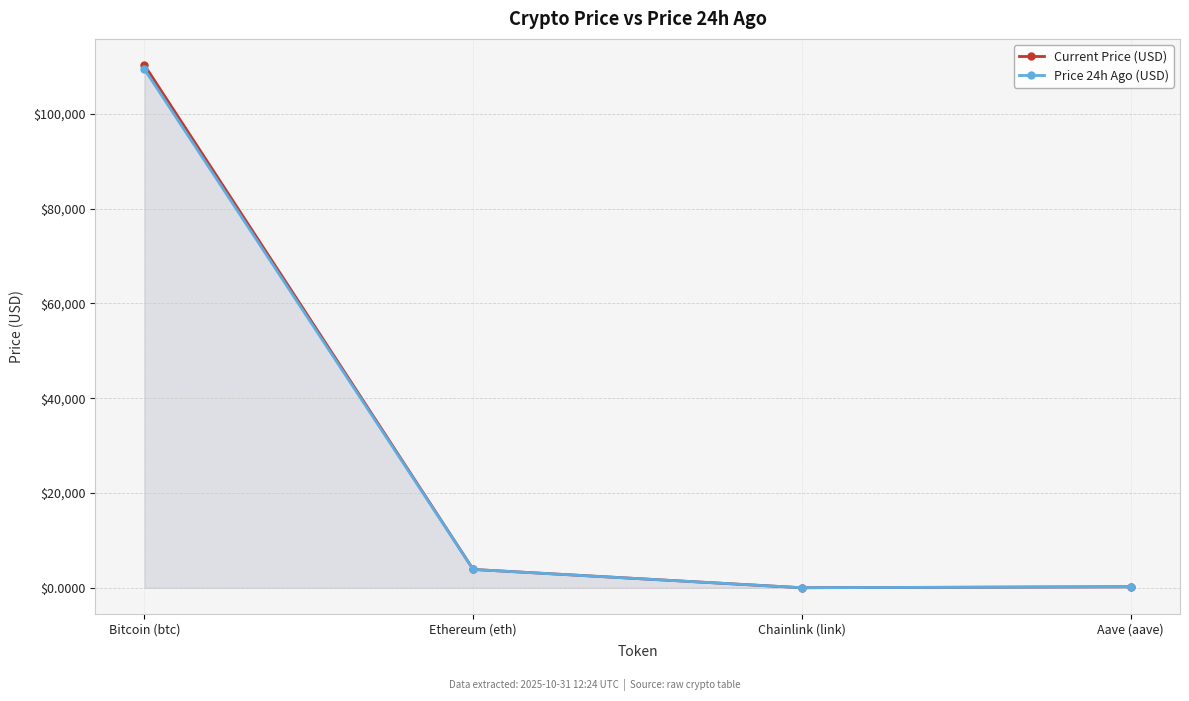

What is the difference between the Price 24h Ago (USD) values at Aave (aave) and Ethereum (eth)?

3647.9